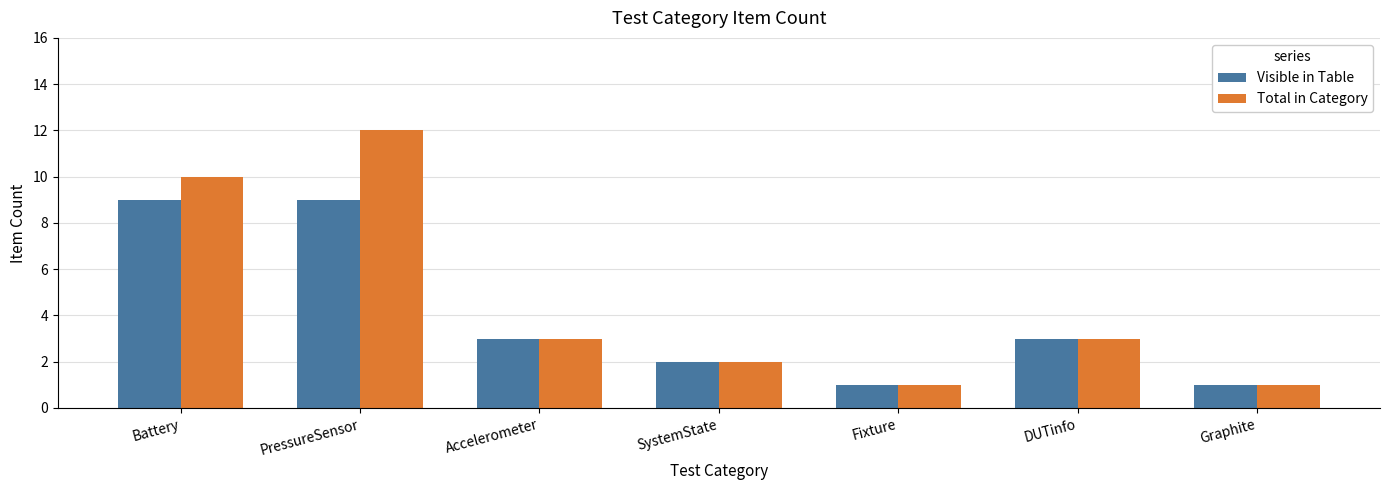

At which category is the sum across all series the highest?

PressureSensor